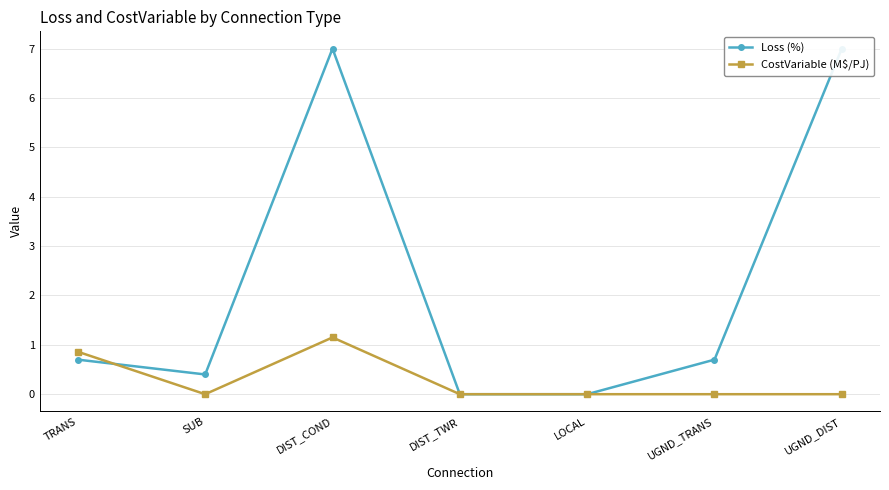

What is the label of the 3rd point from the left?

DIST_COND